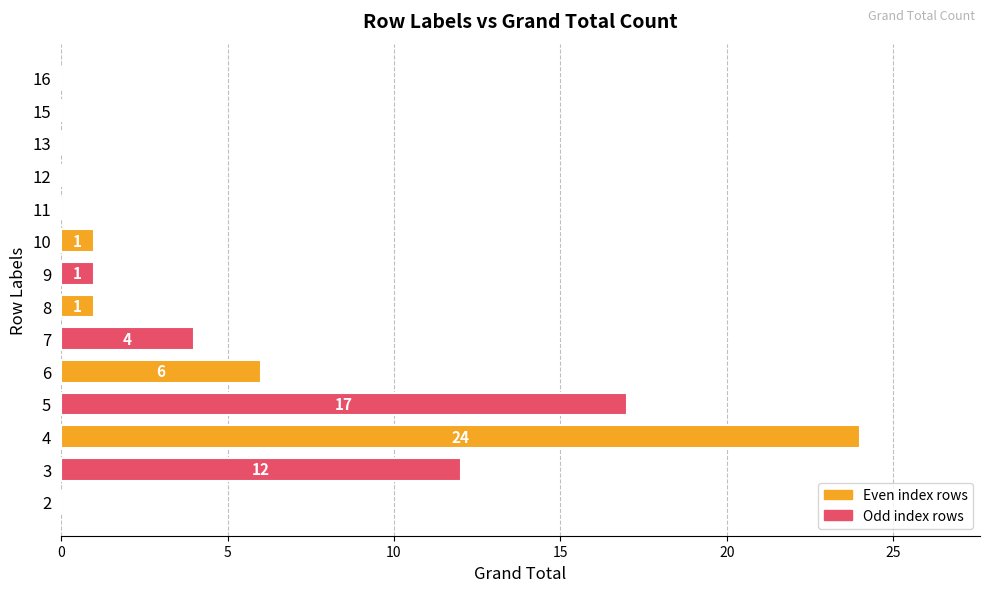

At which label is the value closest to 12?

3